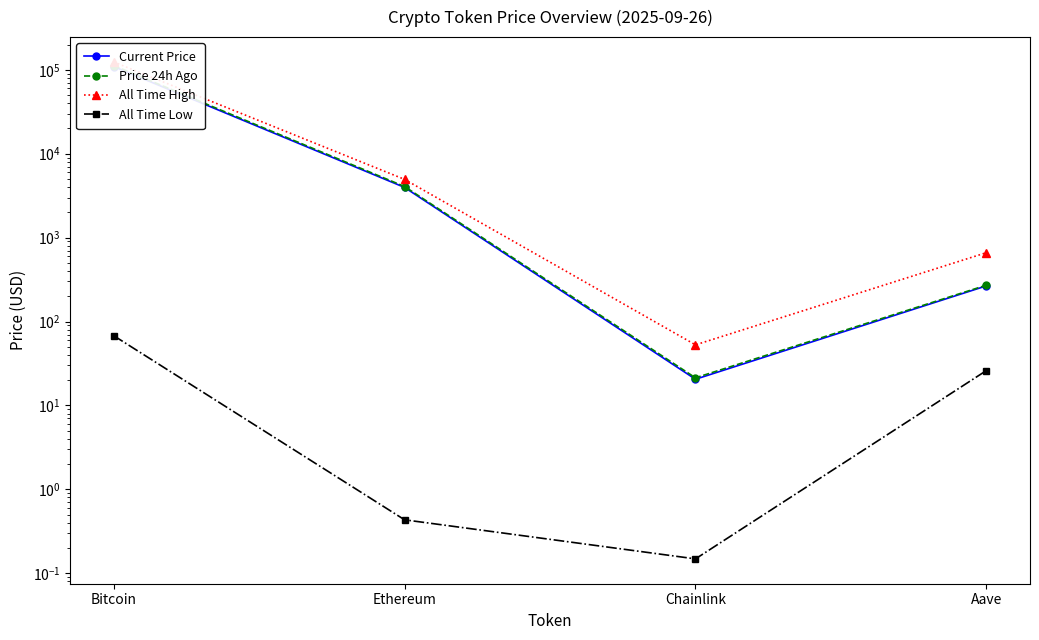

What is the sum of the Current Price values at Chainlink and Ethereum?

3984.6